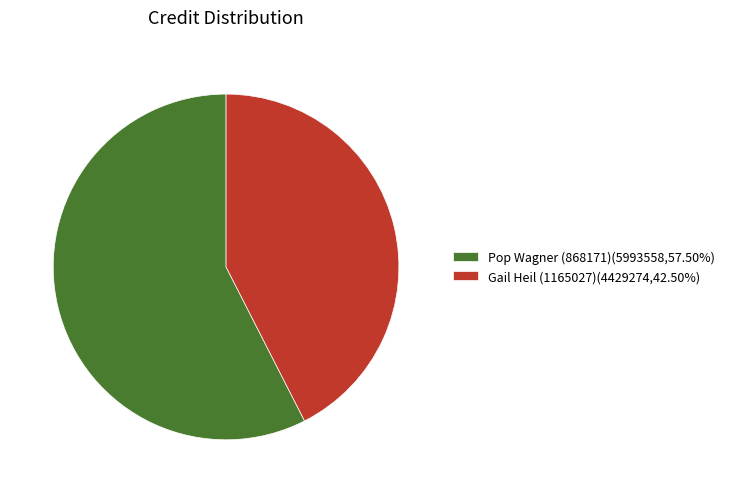

Is there a majority slice in this chart?

Yes